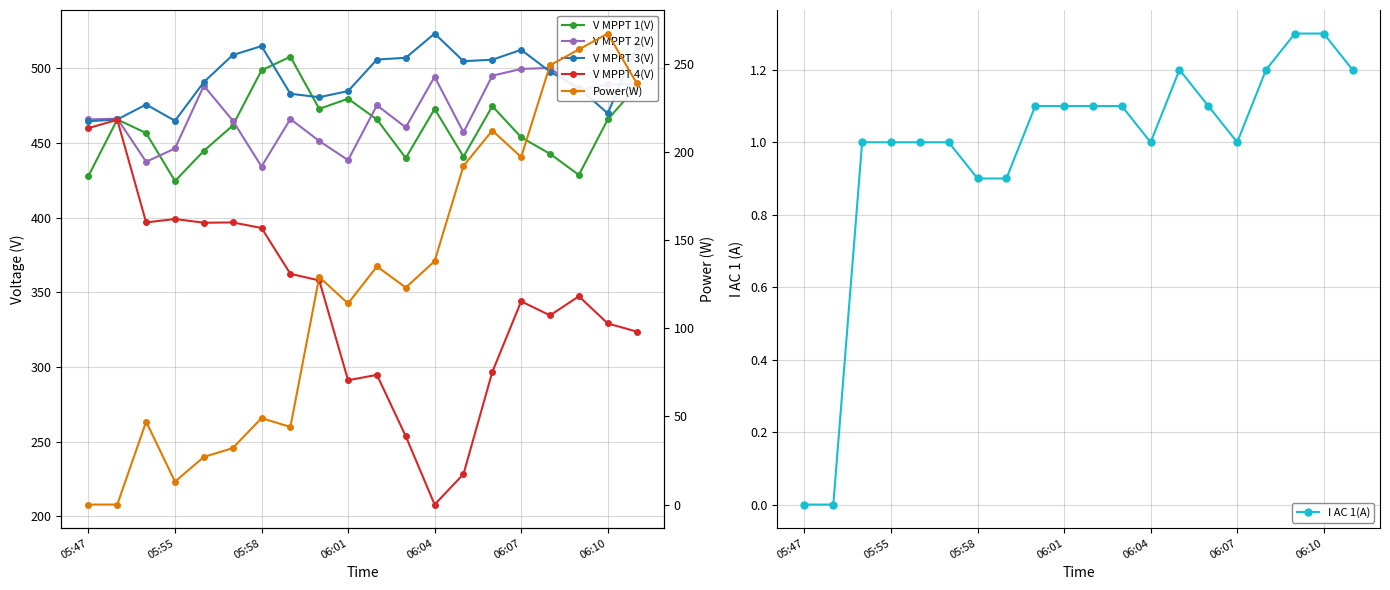

What is the highest value of the I AC 1(A) series?

1.3